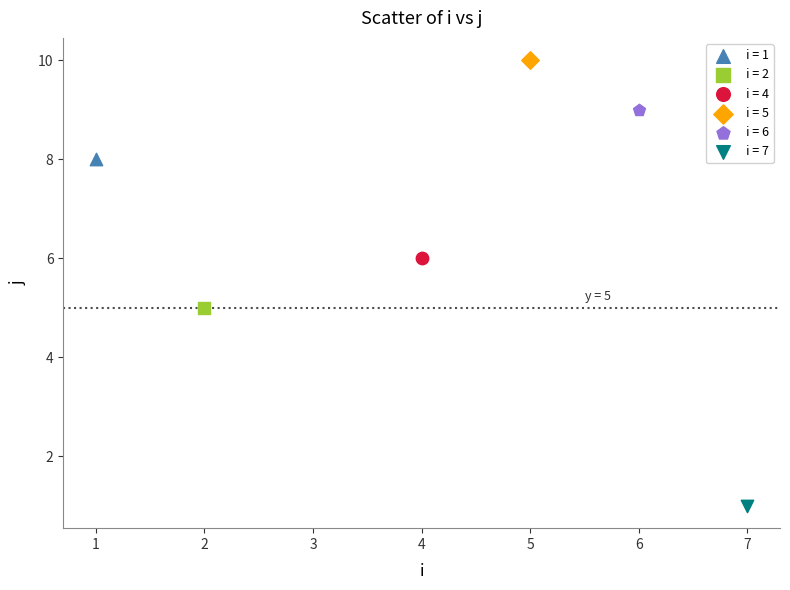

What are all the series names shown in the legend?

i = 1, i = 2, i = 4, i = 5, i = 6, i = 7